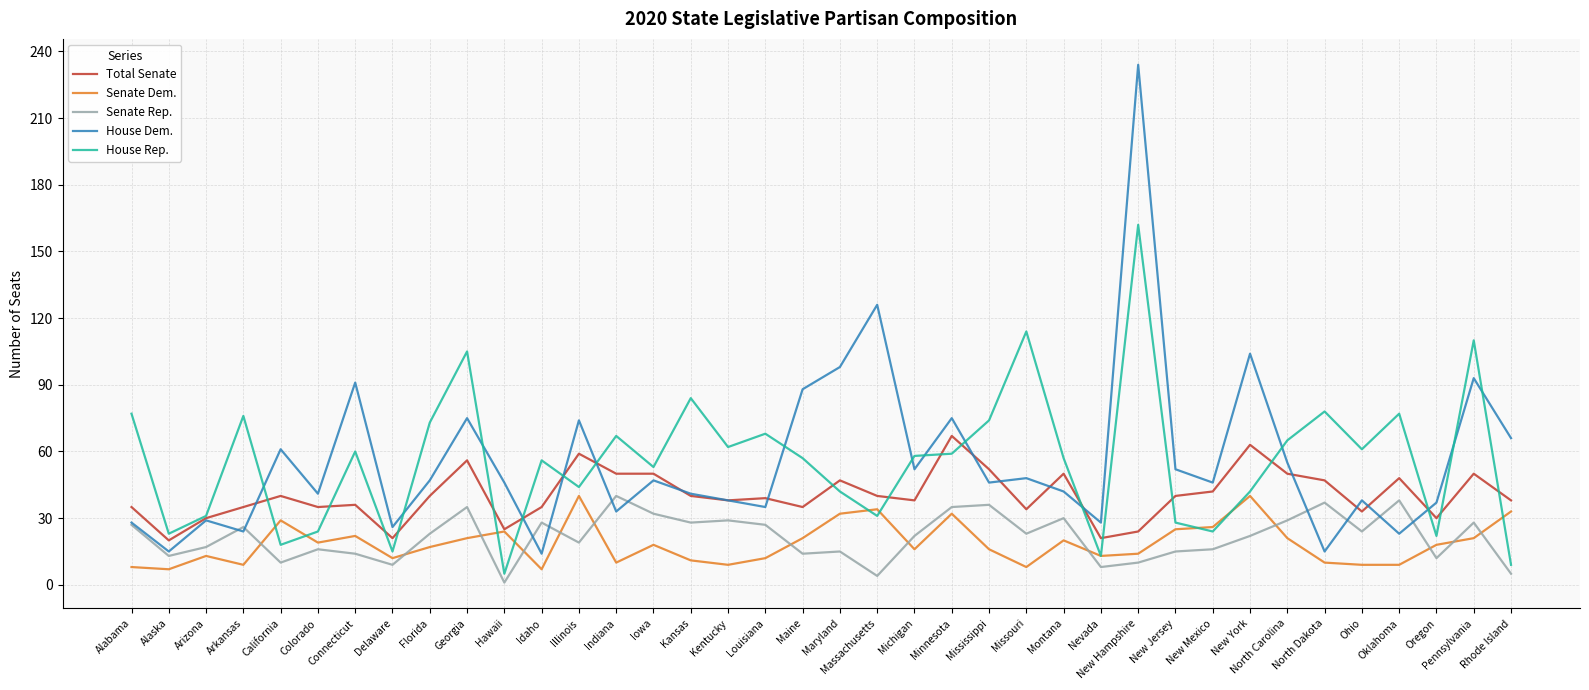

How many series are shown in this chart?

5